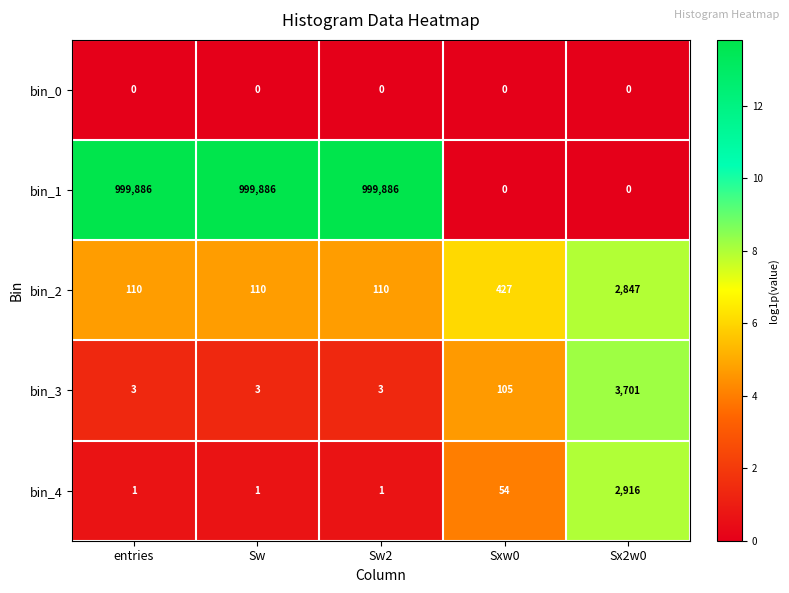

Which series has the largest range (max minus min)?

bin_1